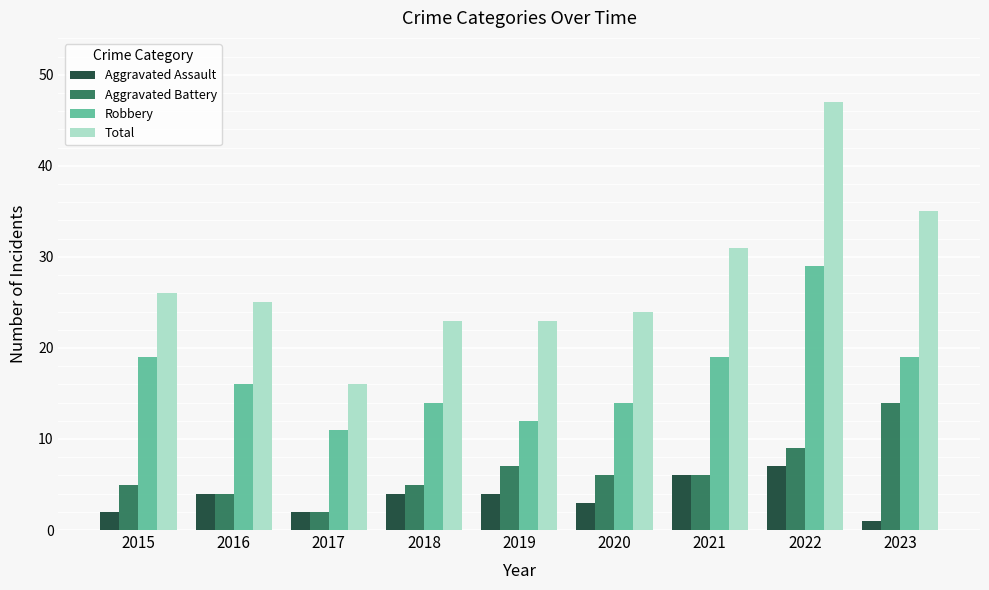

The value of Total at 2023 is 35. True or false?

True